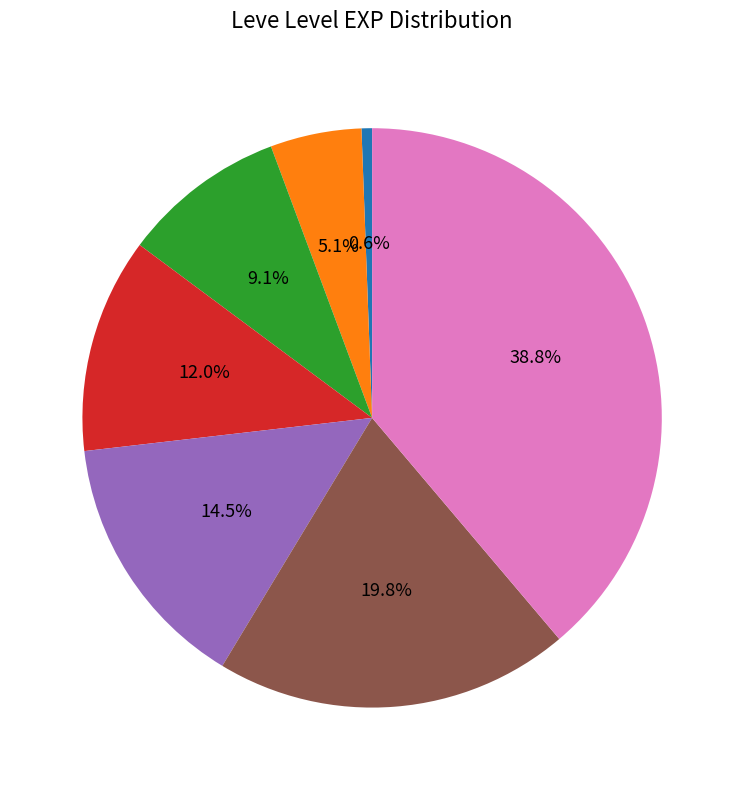

Count the number of slices in the pie.

7